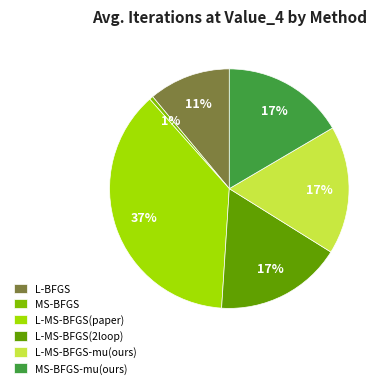

Does MS-BFGS-mu(ours) account for over 50% of the chart?

No